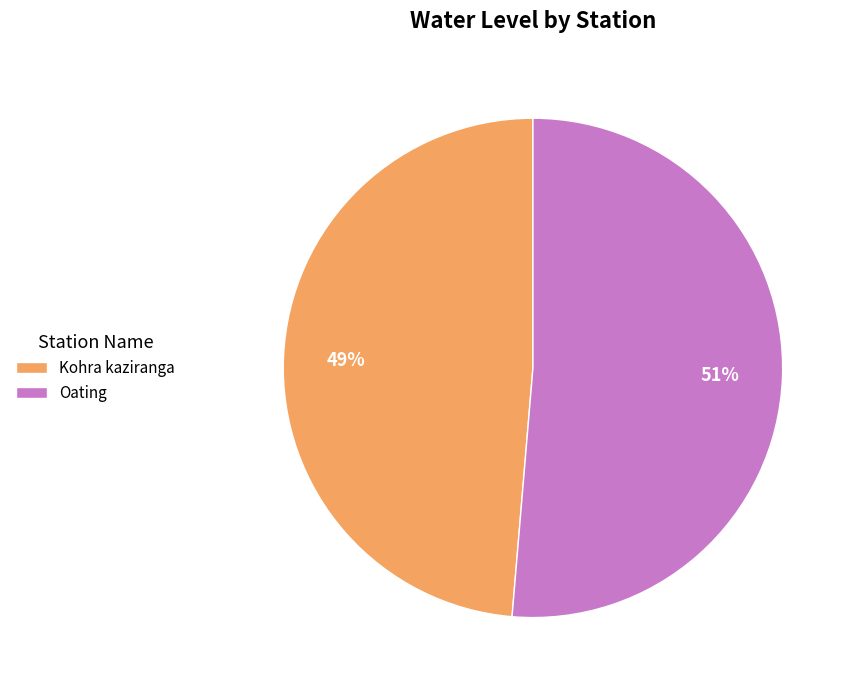

Which category has the biggest portion of the pie?

Oating